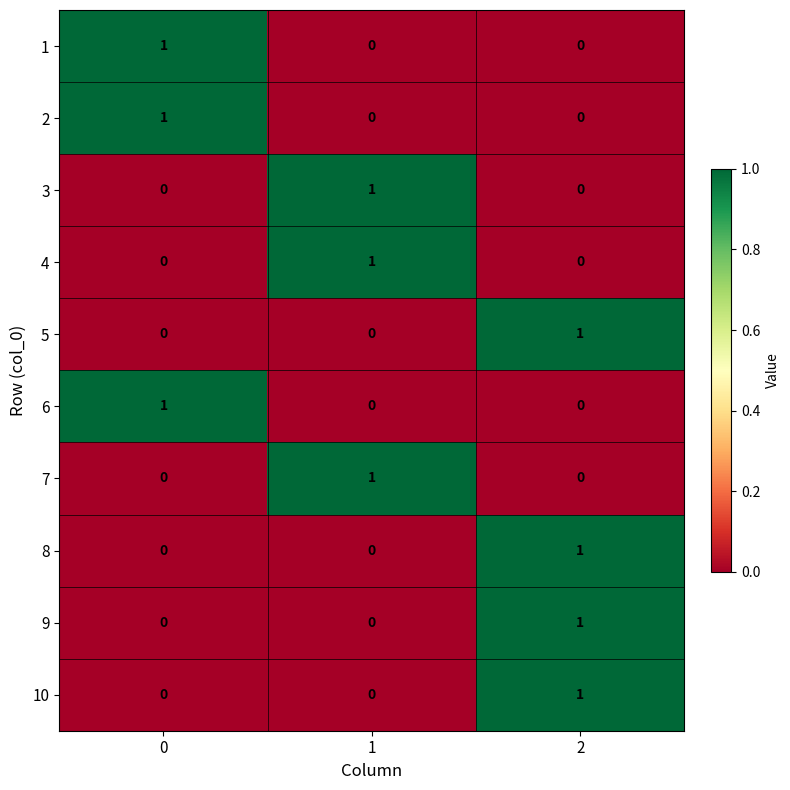

What is the spread (max minus min) of values at 0?

1